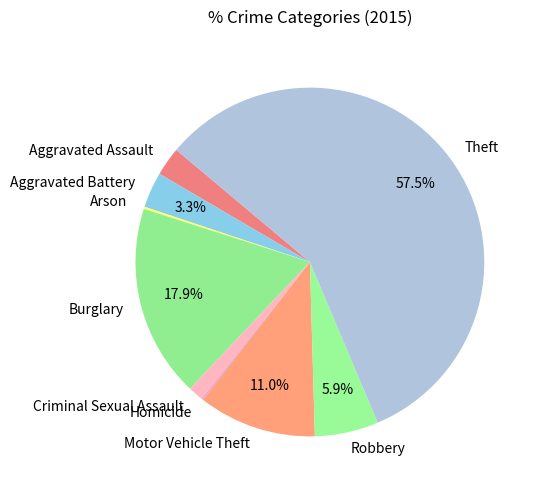

How much of the chart is everything except Theft?

42.5%